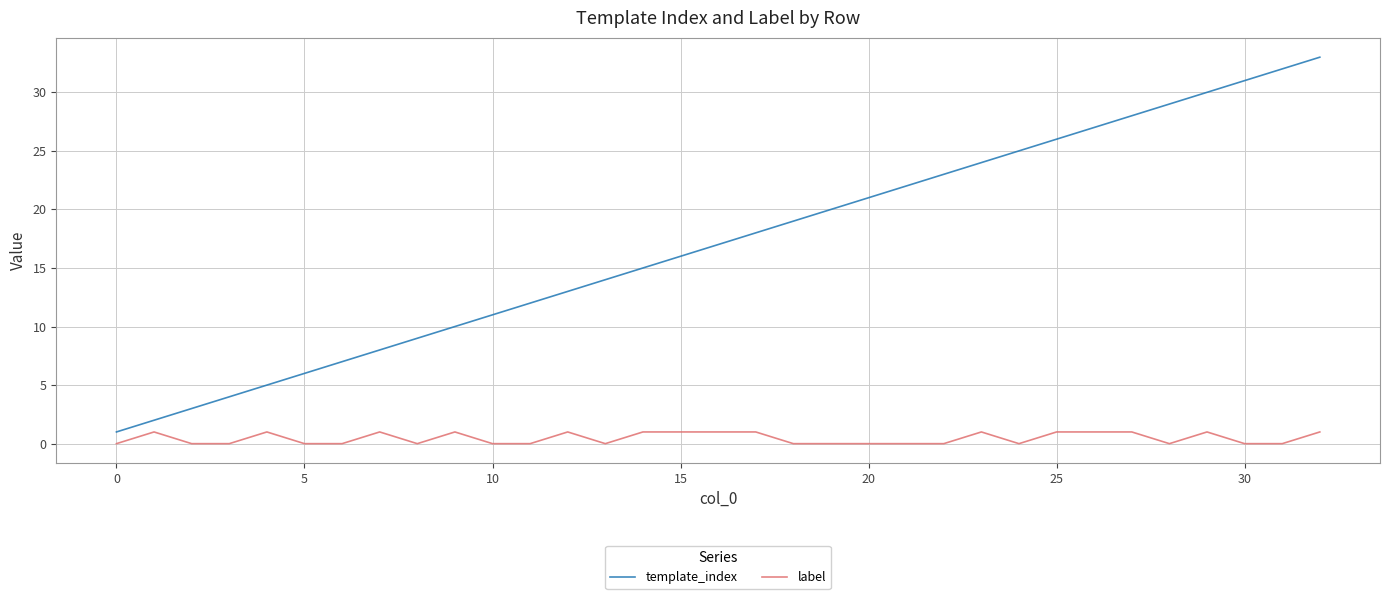

Which series has the largest range (max minus min)?

template_index